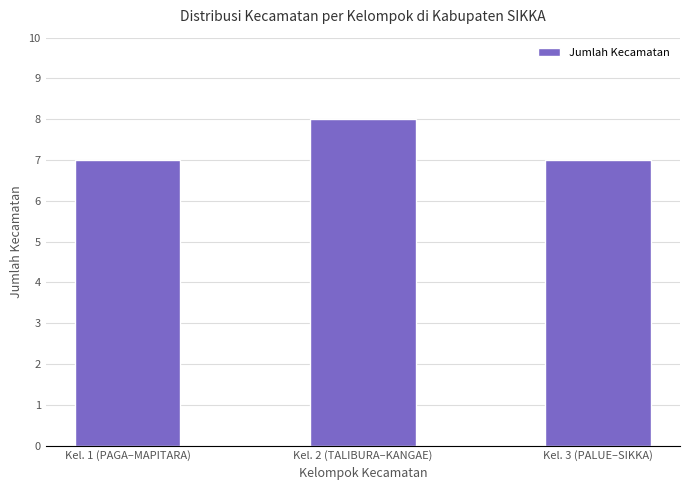

What is the label of the 2nd bar from the left?

Kel. 2 (TALIBURA–KANGAE)